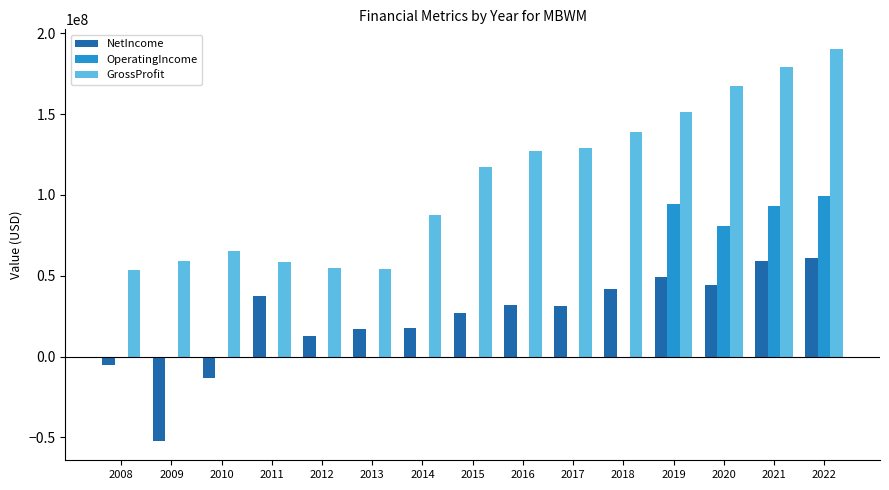

Count the number of data series in this chart.

3